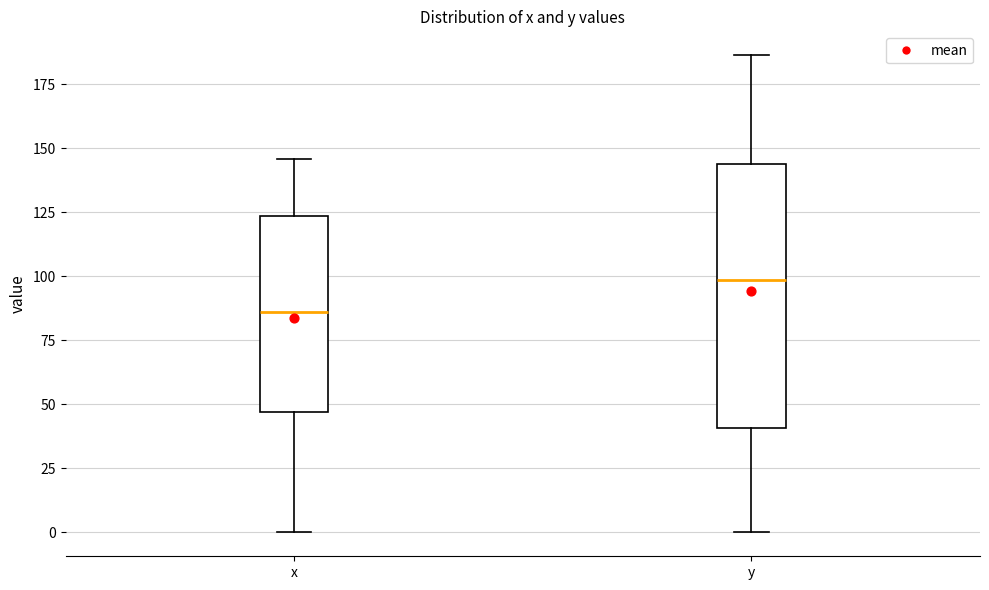

Reading left to right, read every box against the y-axis: the position of its median line, the range the box covers, and the ends of its whiskers. The values are not printed on the chart, so give them approximately, as read against the axis.

x: median 85, box 45 to 125, whiskers 0 to 145
y: median 100, box 40 to 145, whiskers 0 to 185